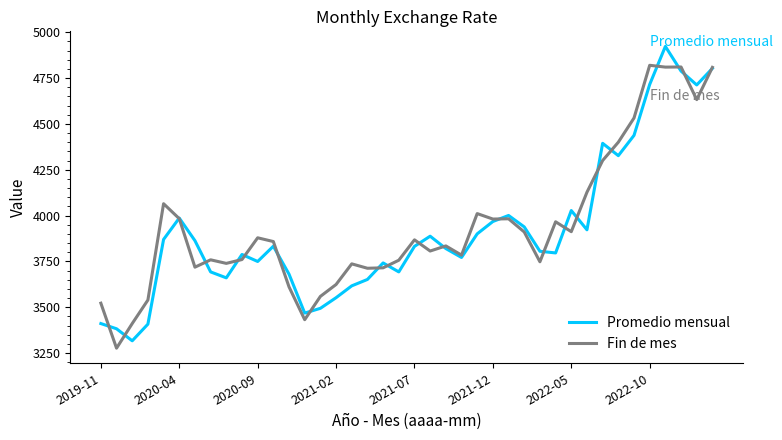

What is the highest value of the Fin de mes series?

4819.4